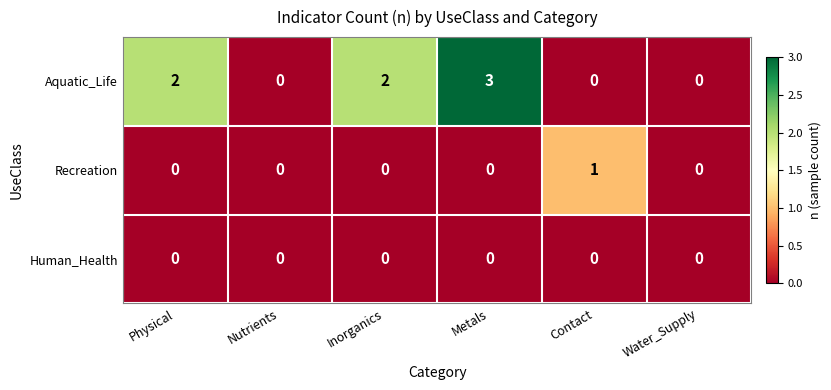

True or false: Aquatic_Life has a value of 3 at Metals.

True